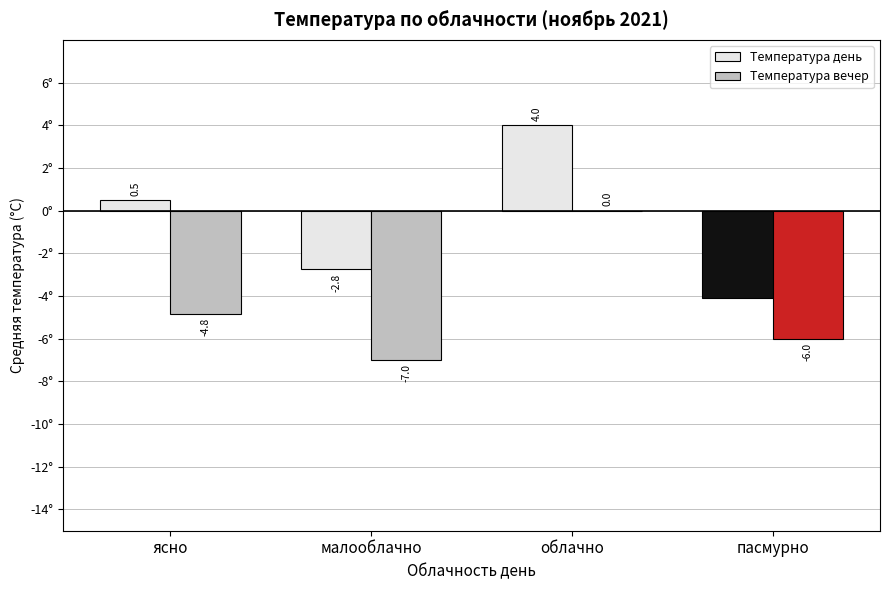

At which category does the chart reach its peak across all series?

облачно